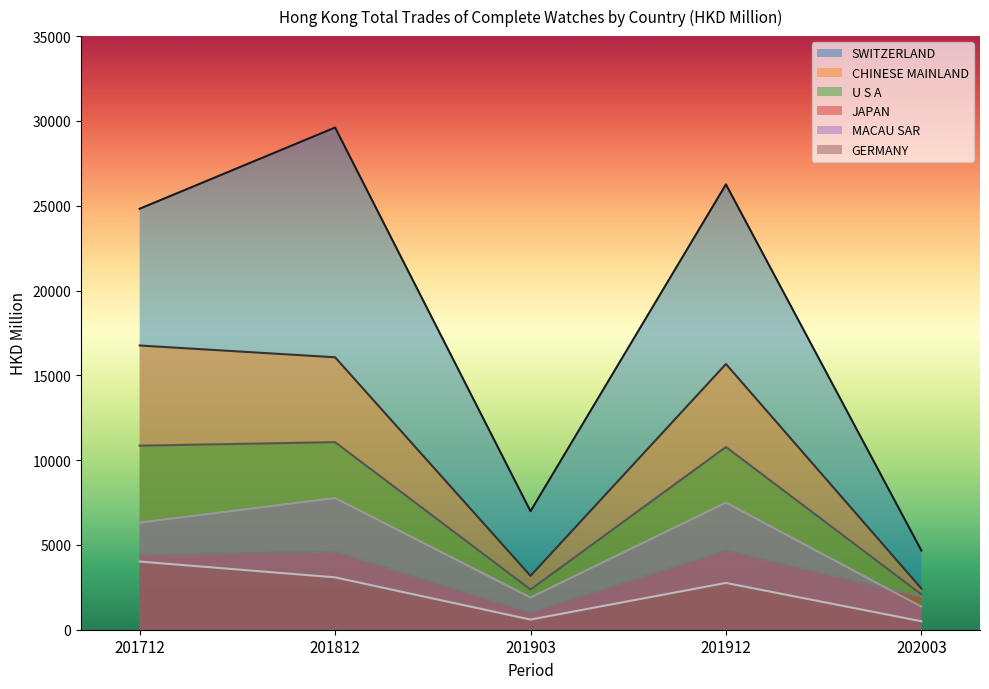

Is the value of U S A at 201912 greater than the value of CHINESE MAINLAND at 201712?

No